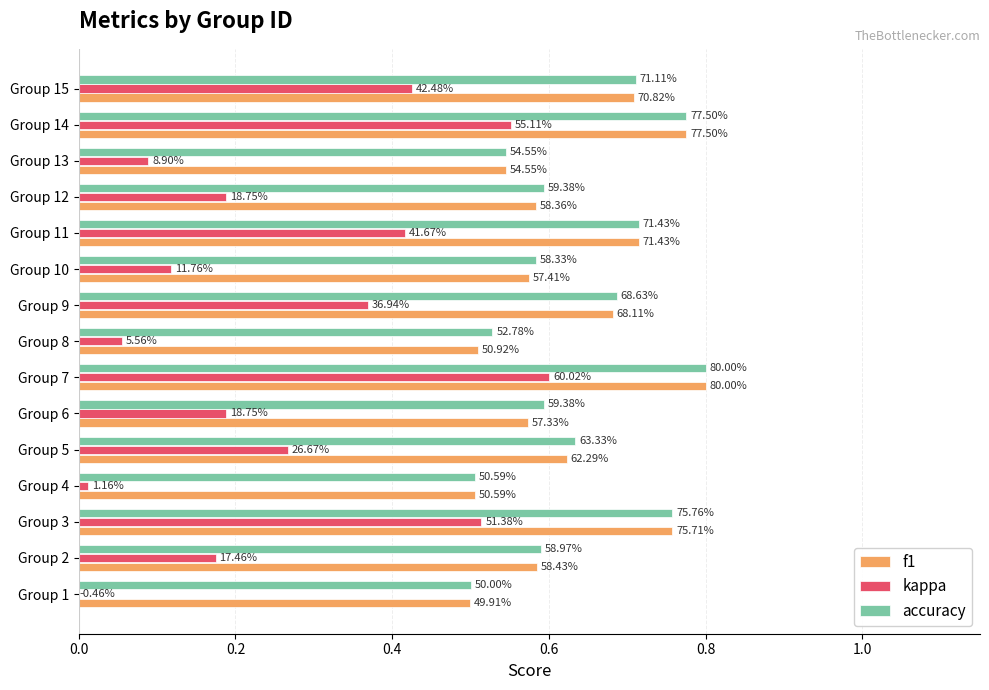

What are all the series names shown in the legend?

f1, kappa, accuracy